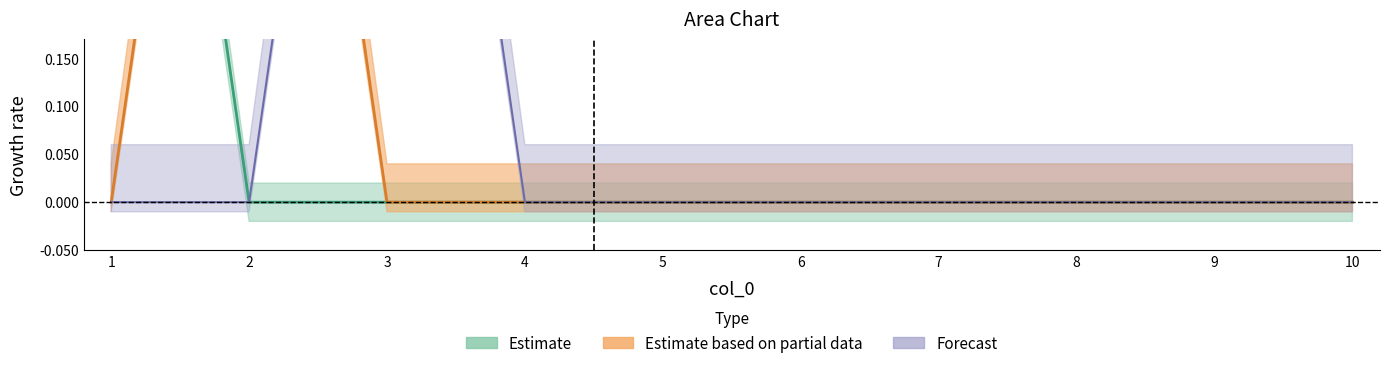

What is the greatest value displayed?

1